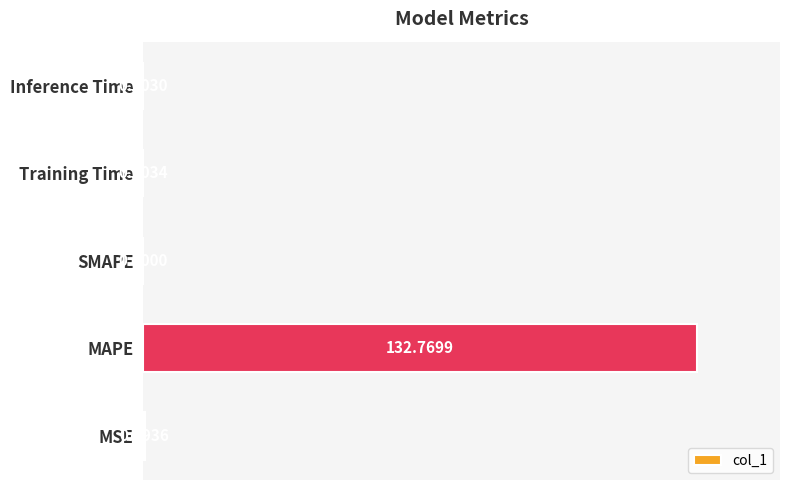

What is the sum of all values?

133.1